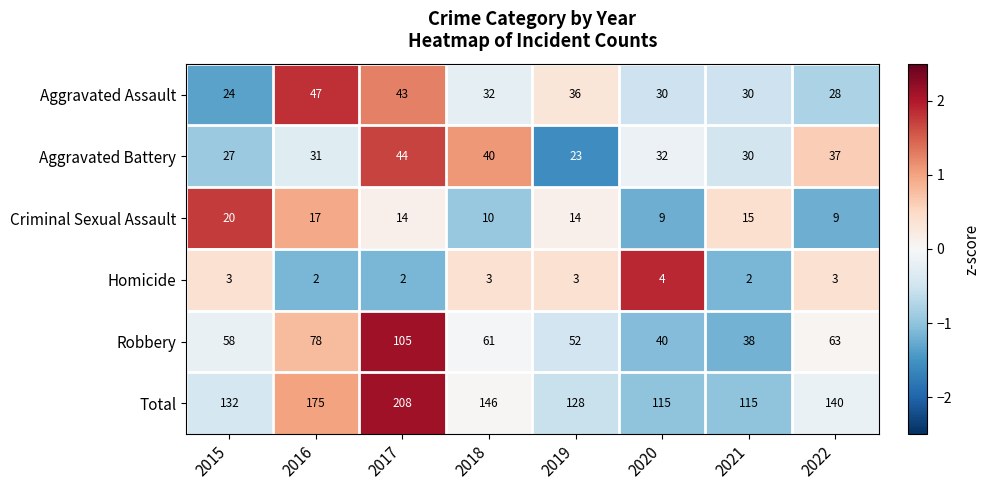

Which series changed the most between 2016 and 2021?

Total